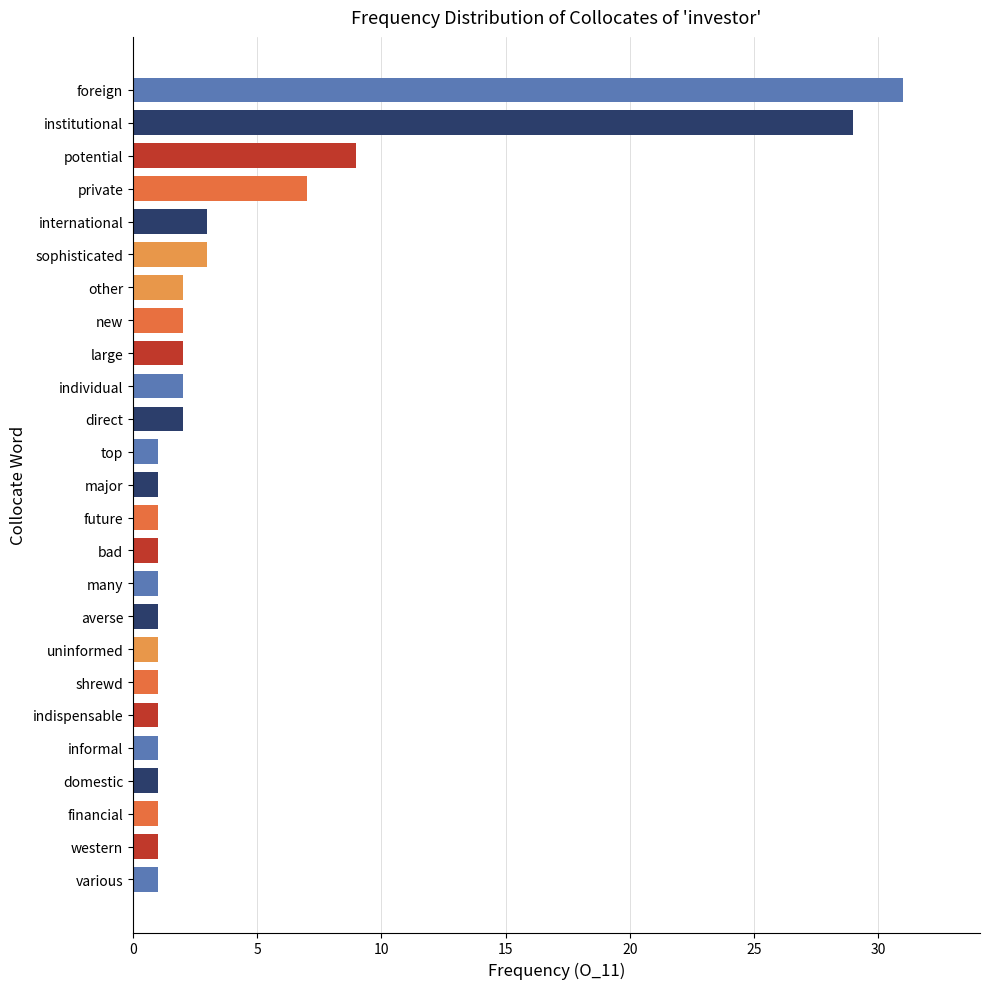

What is the greatest value displayed?

31